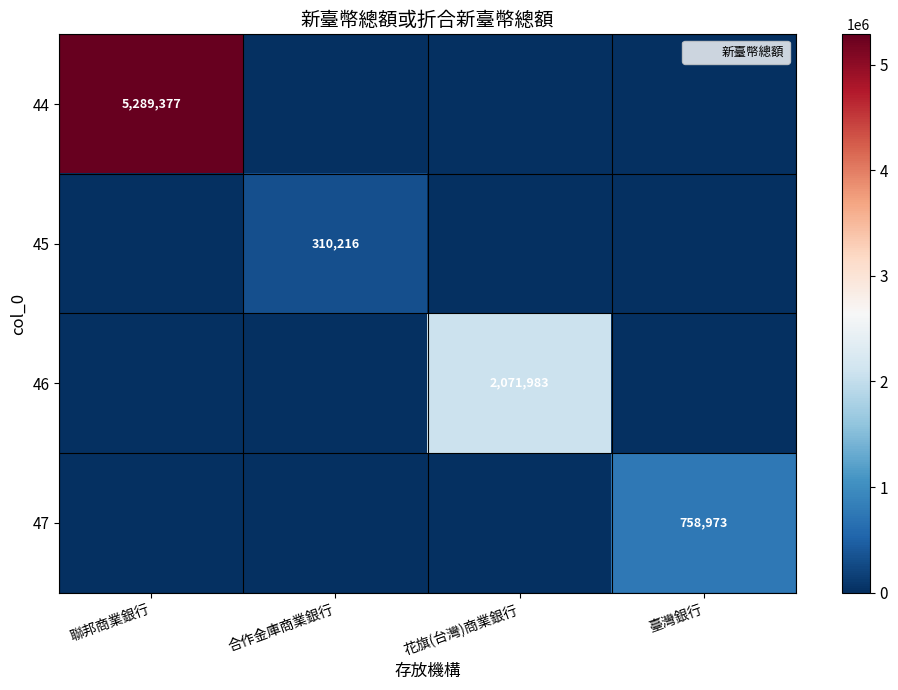

Rank the series by their maximum value, from highest to lowest.

44, 46, 47, 45